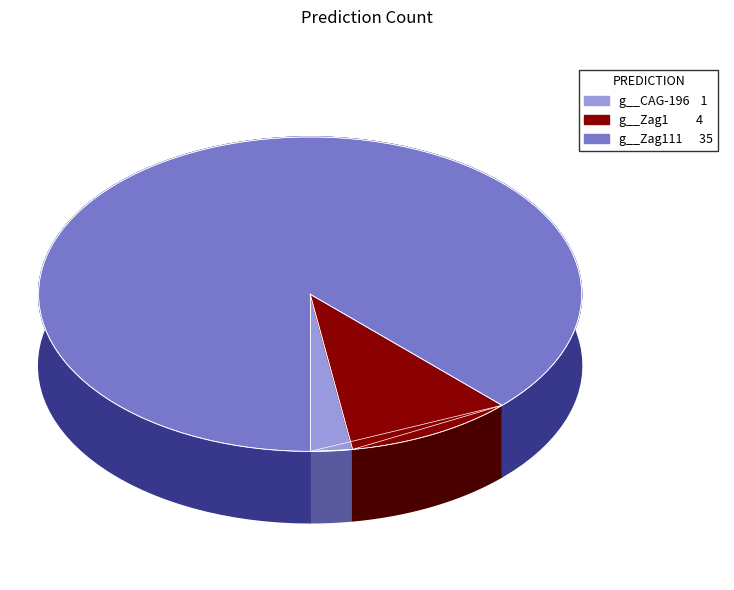

Combined, what portion of the pie is g__Zag1 and g__UMGS951?

10.0%